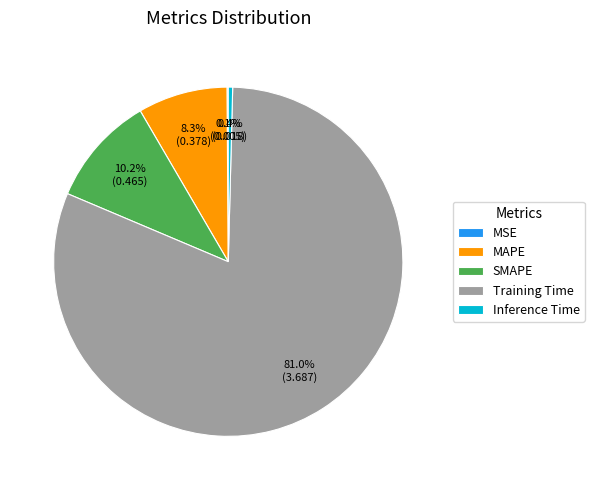

What percentage is NOT represented by SMAPE?

89.8%